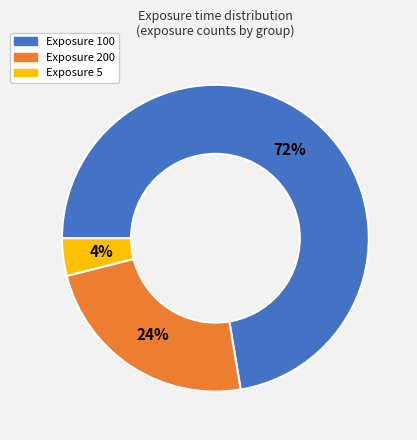

Is there any slice that represents more than half of the pie?

Yes